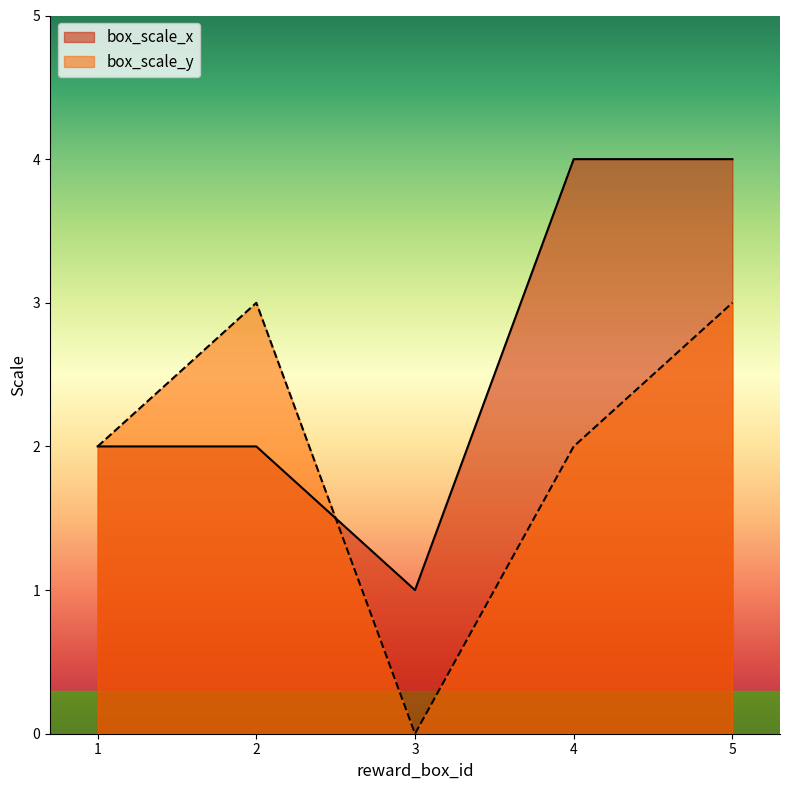

True or false: box_scale_y has more than 1 points higher than both neighbors.

False